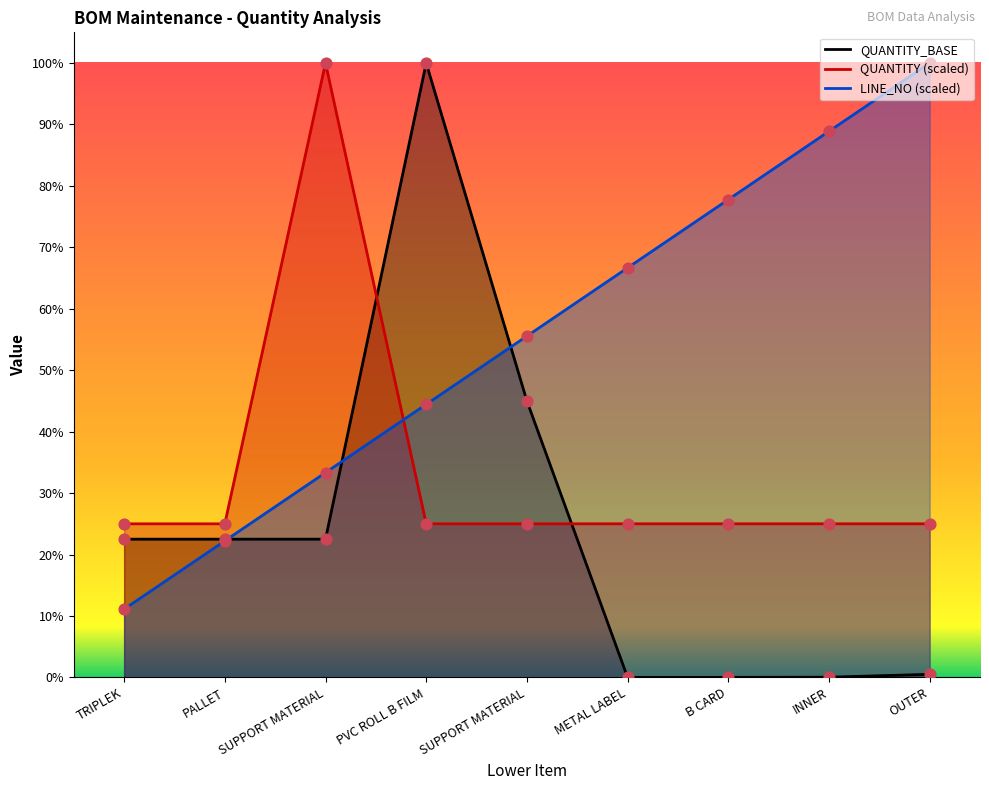

Is the value of QUANTITY at OUTER greater than the value of LINE_NO at TRIPLEK?

Yes